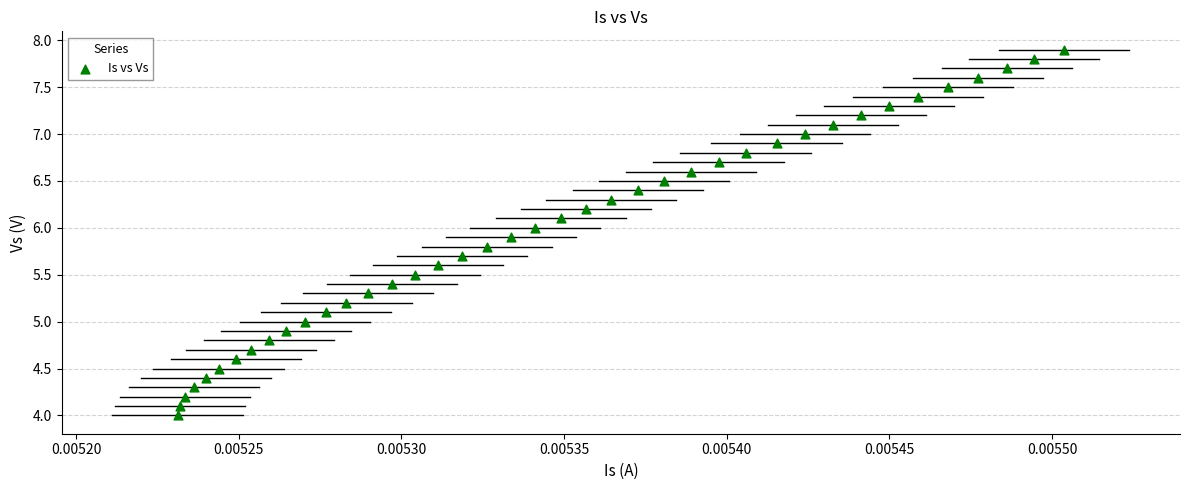

How many data points are displayed?

40